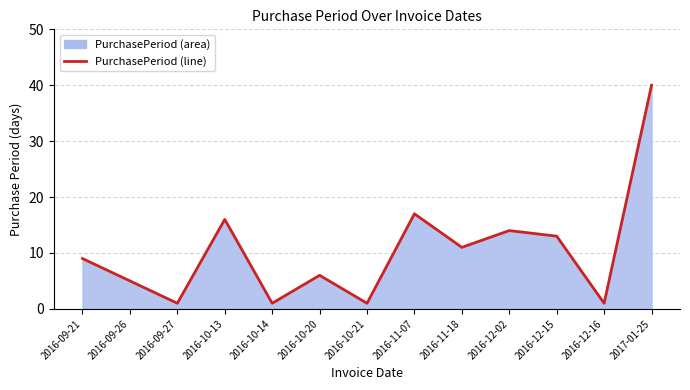

Where is the first local maximum?

2016-10-13